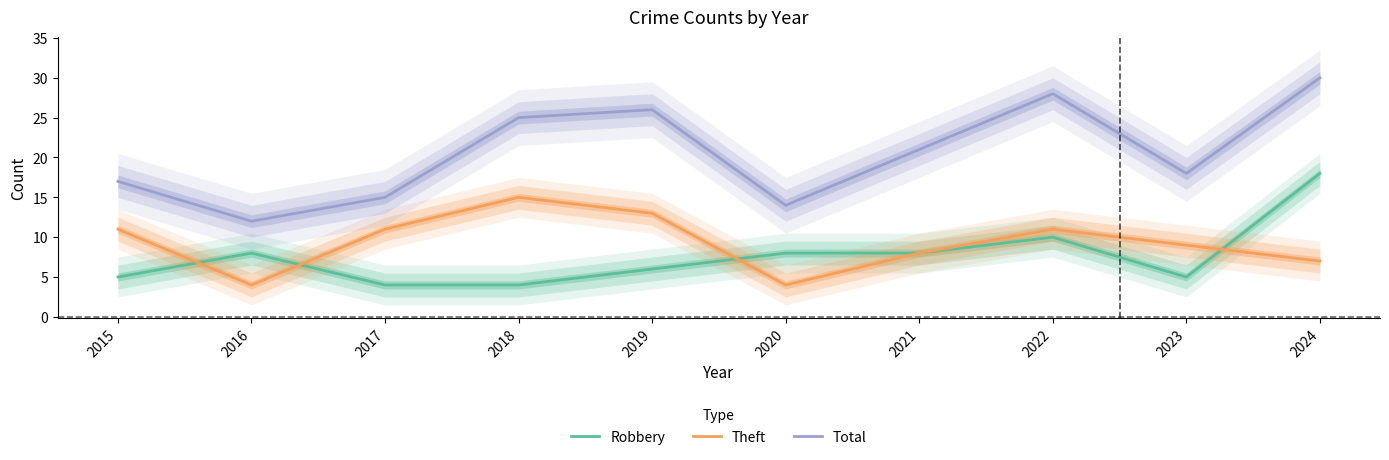

What is the difference between the second highest and minimum values in the Total series?

16